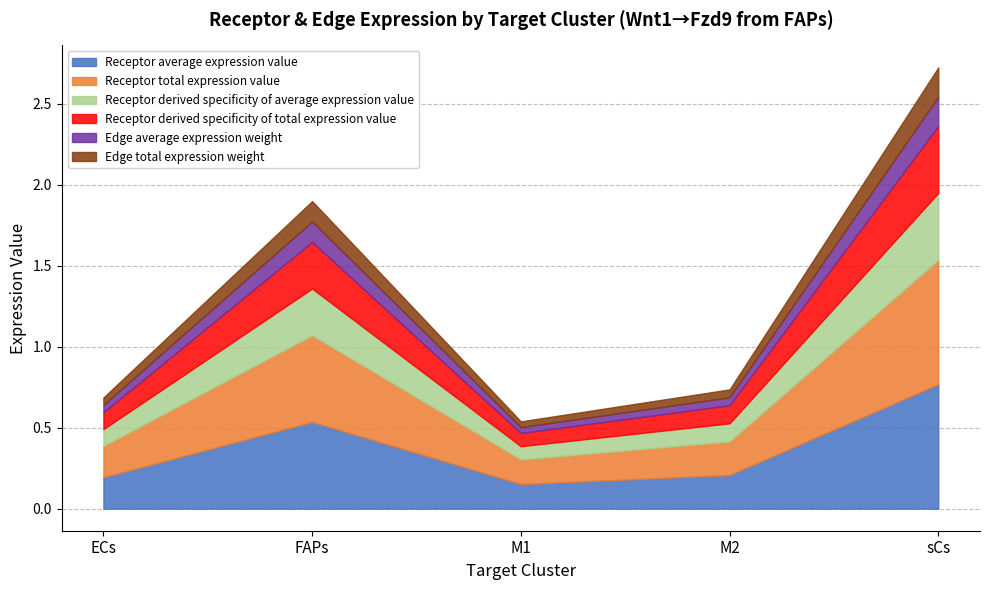

Which series changed the most between ECs and M2?

Receptor average expression value